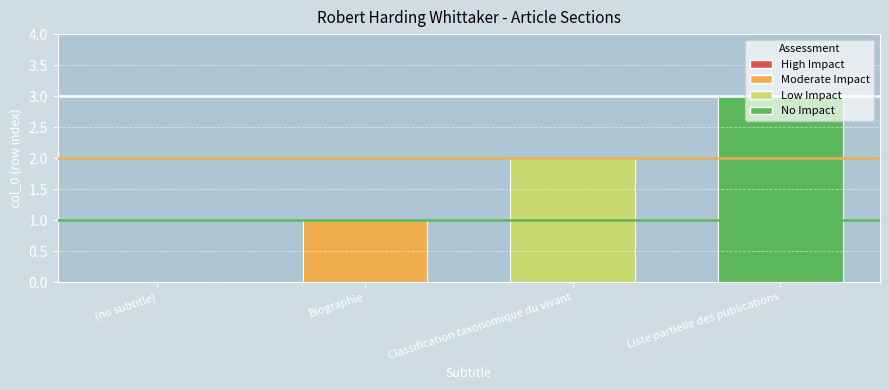

Count the values in the range 1 to 3.

3